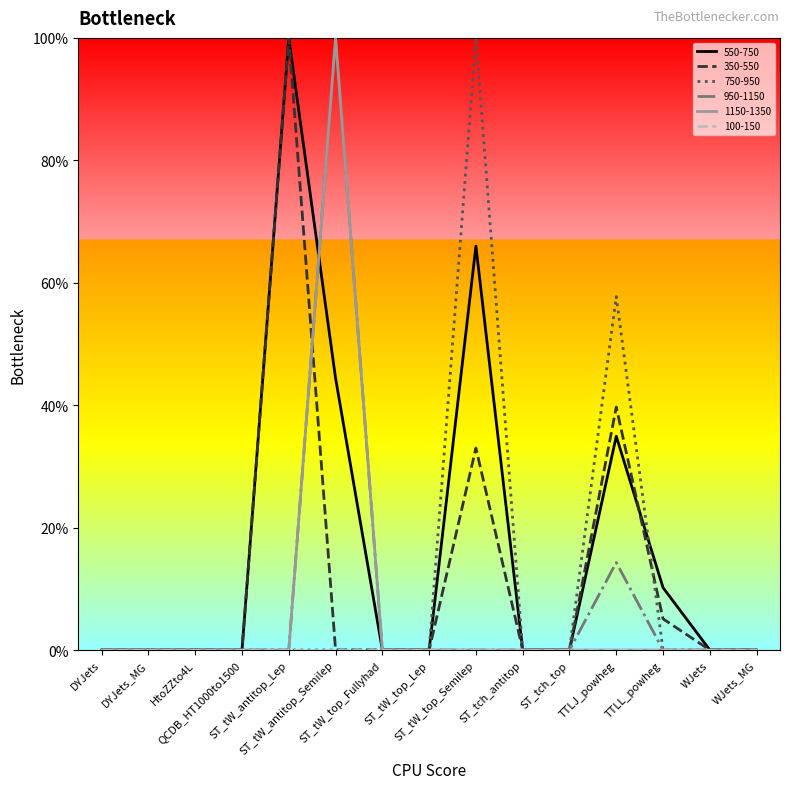

How many times do 350-550 and 550-750 cross each other?

1